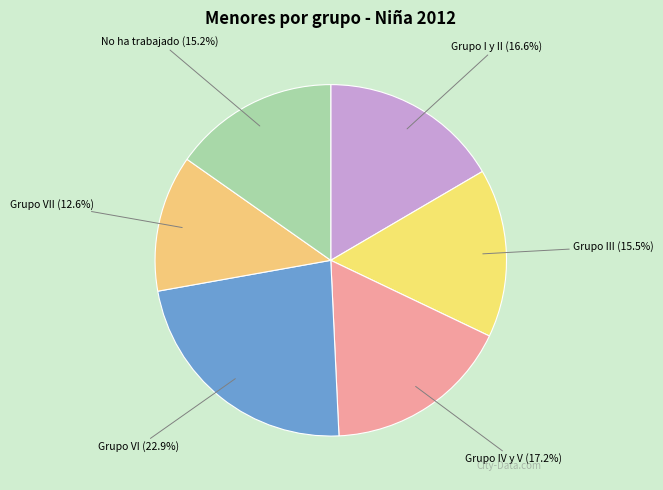

Does Grupo I y II (16.6%) represent more than half of the total?

No